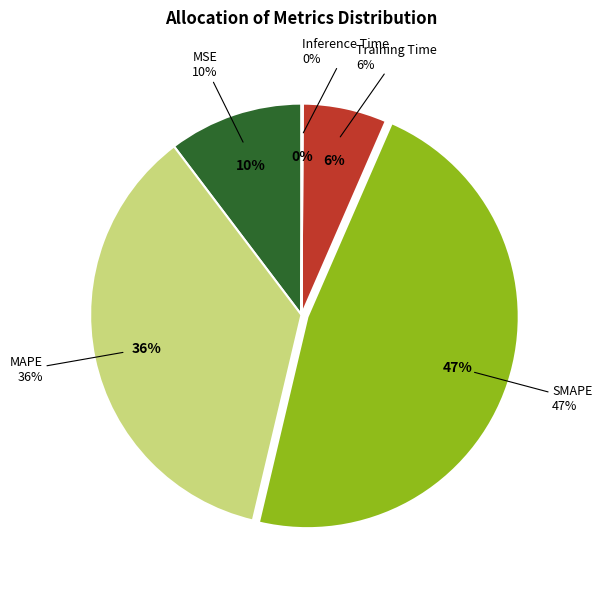

Is it true that SMAPE is 47% of the pie?

True